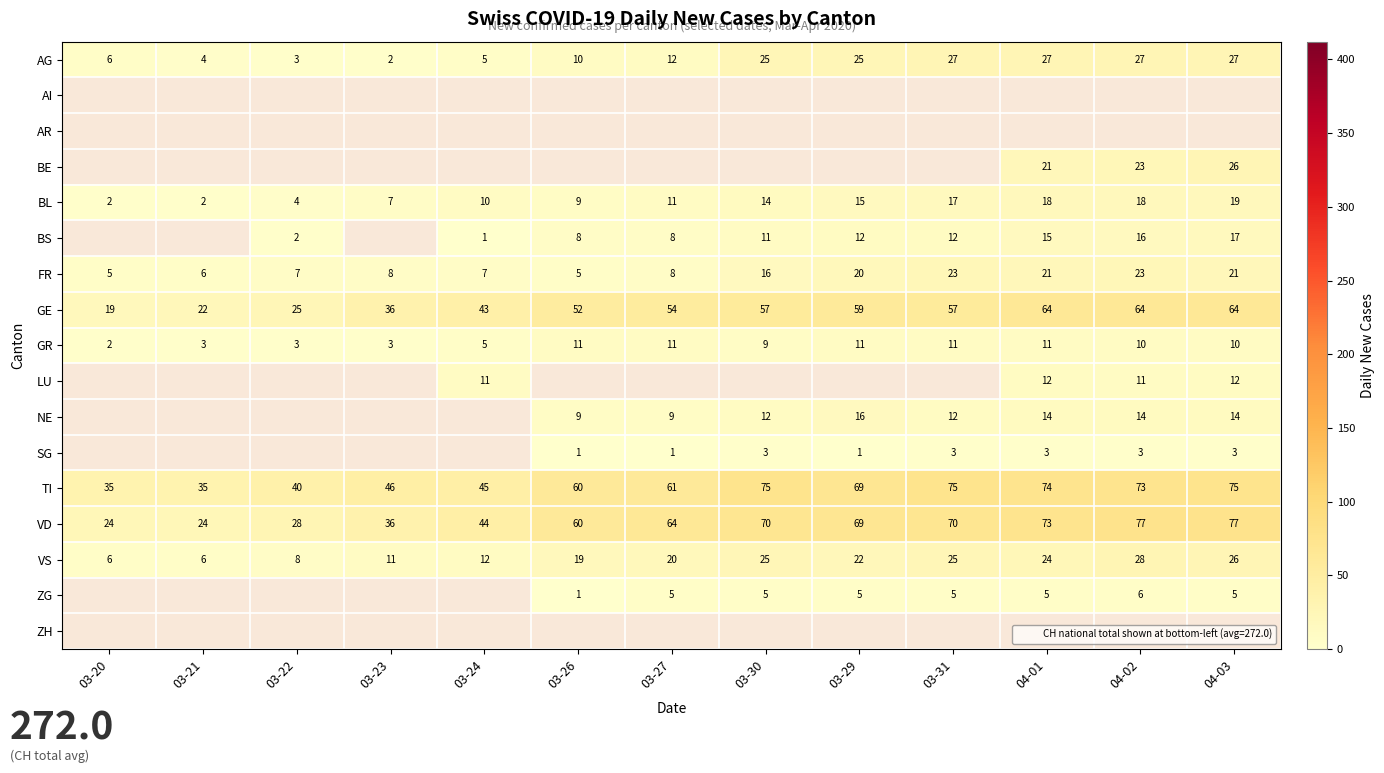

Is the value of GR at 03-20 greater than the value of BS at 03-26?

No